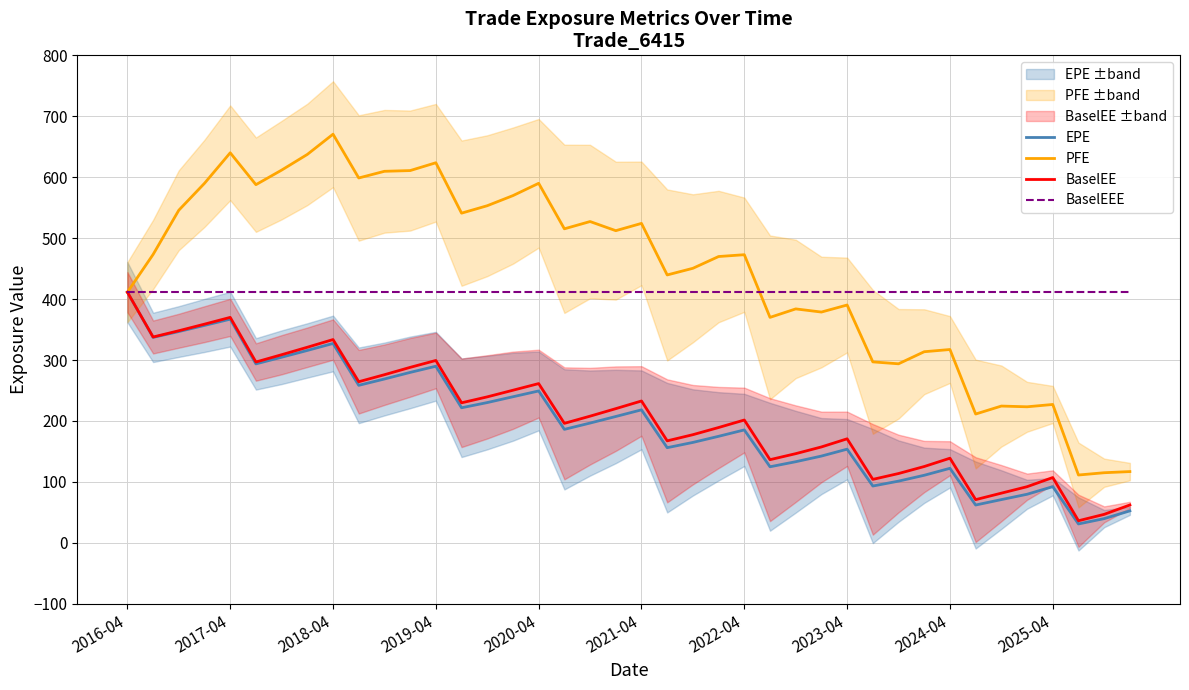

What value does the PFE series have at 2023-04?

390.3